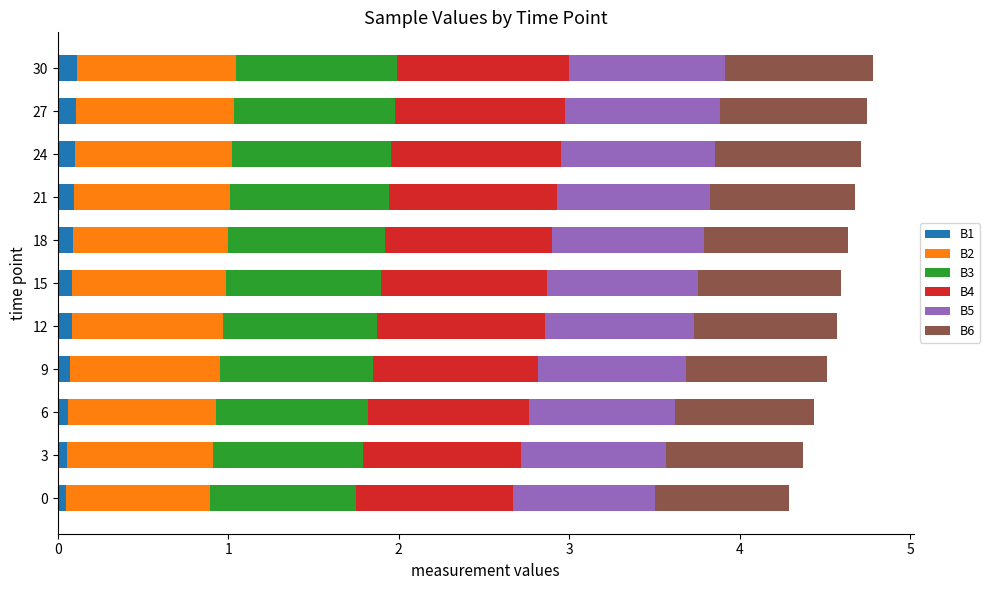

Count the number of data series in this chart.

6